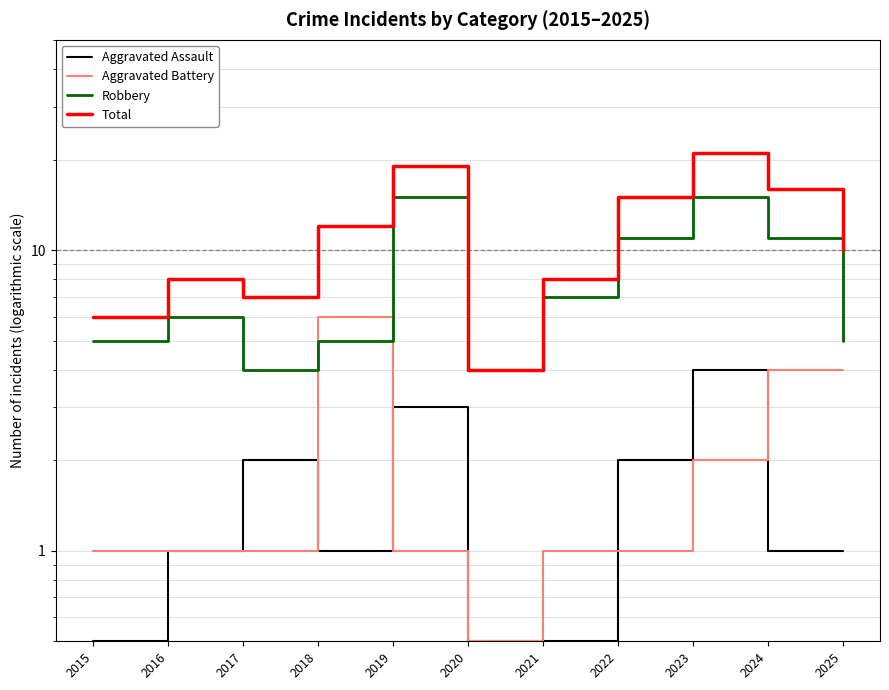

How many values in the Aggravated Assault series exceed 1?

4